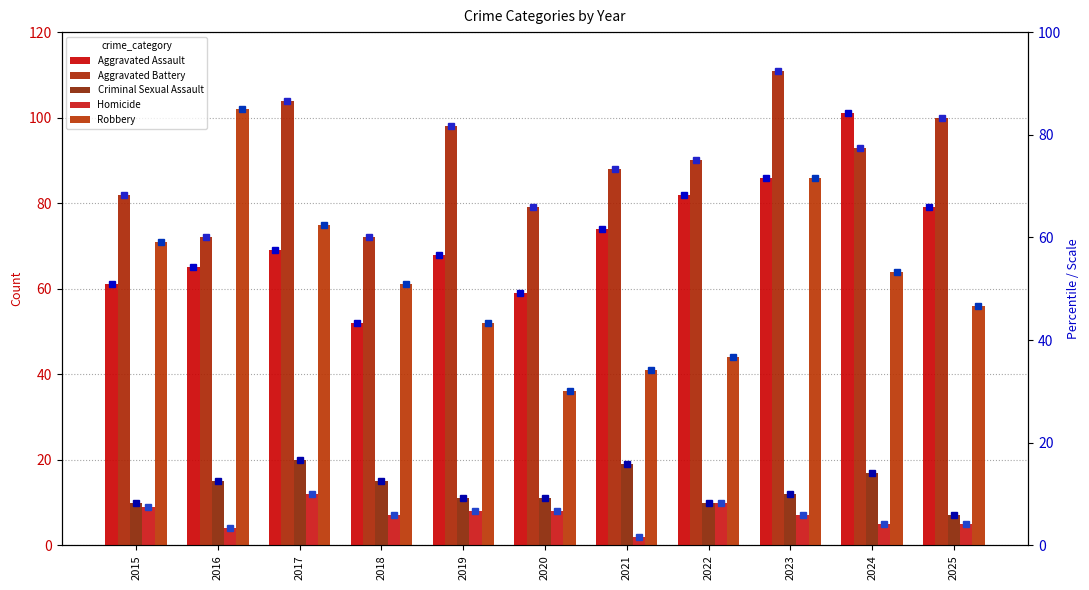

List the series in order of their peak value, highest first.

Aggravated Battery, Robbery, Aggravated Assault, Criminal Sexual Assault, Homicide